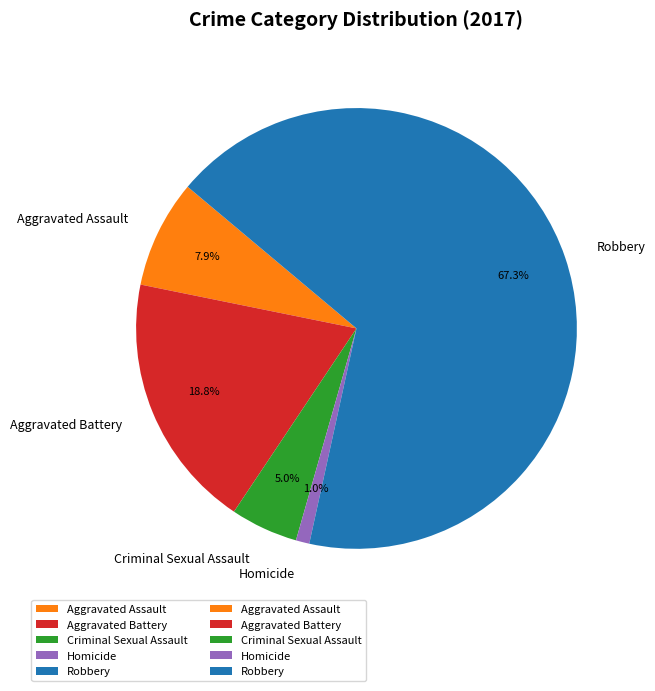

To the nearest percent, what percentage of the pie is Aggravated Battery?

19%